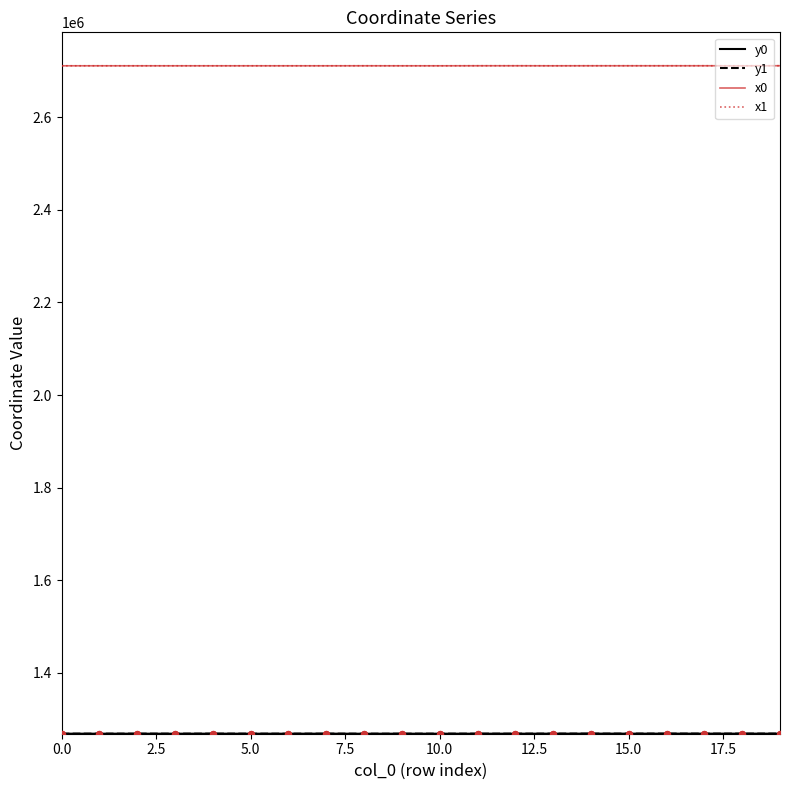

What is the greatest value displayed?

2711090.3